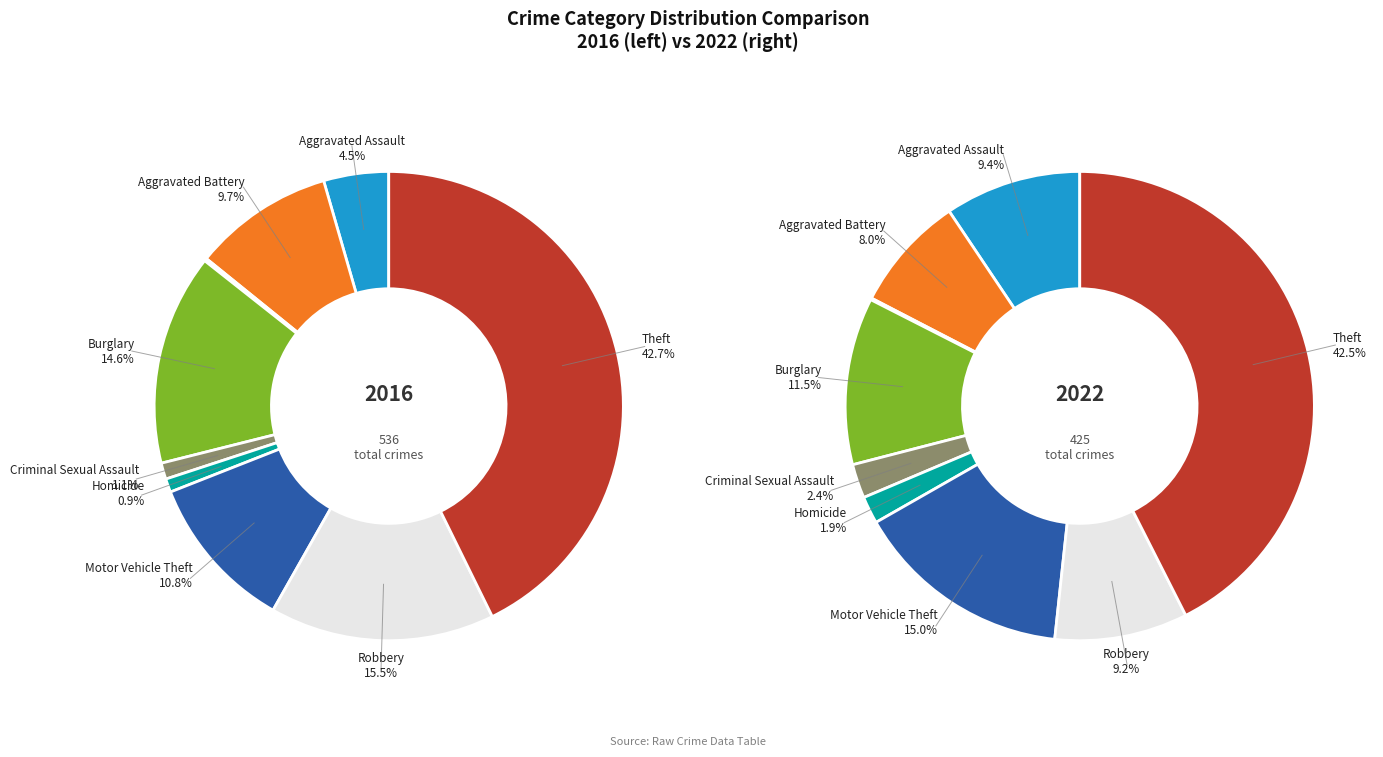

Is the sum of Robbery and Criminal Sexual Assault greater than half?

No